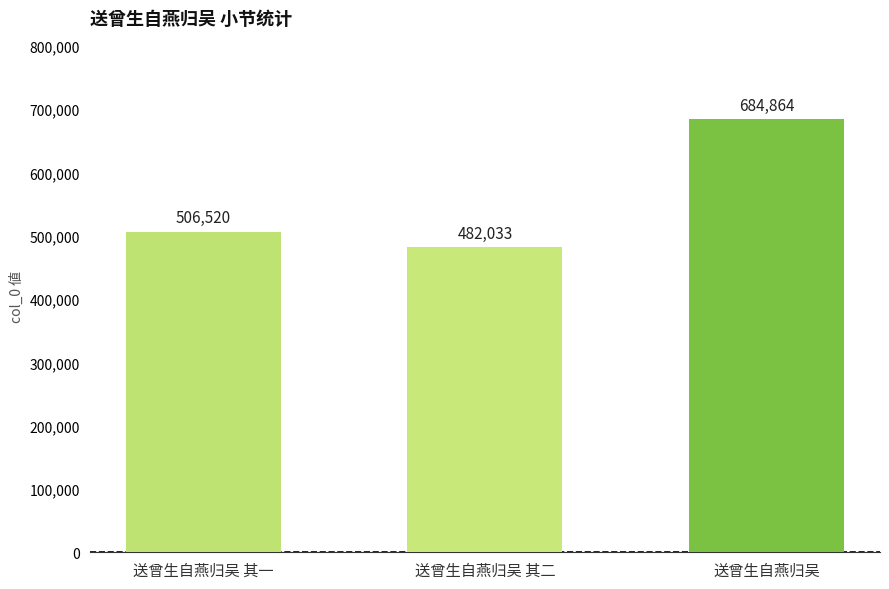

Are the bars horizontal?

No